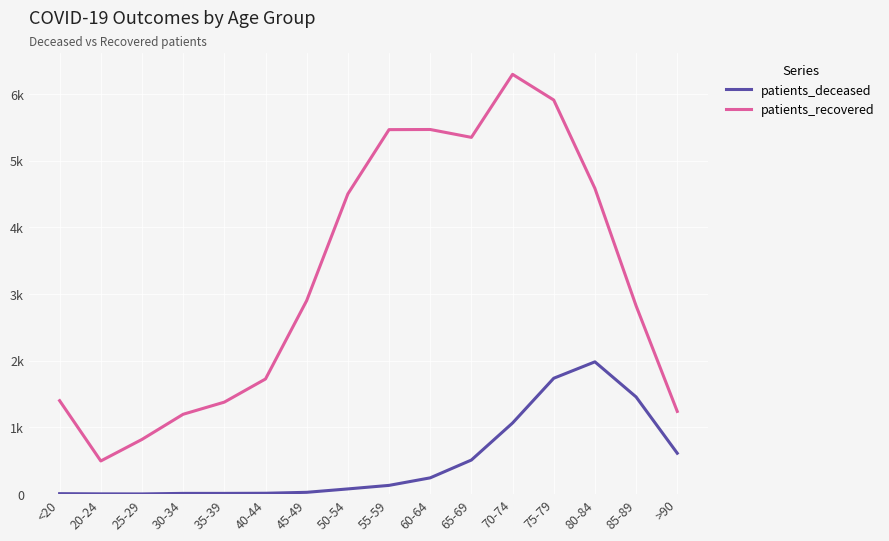

Which series has the largest range (max minus min)?

patients_recovered